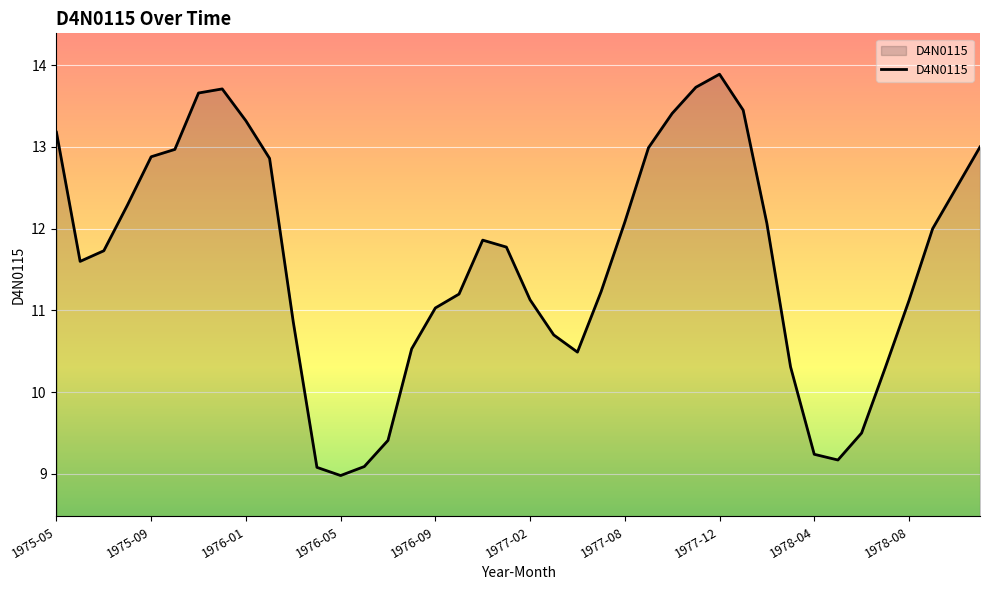

What is the smallest value displayed?

9.0